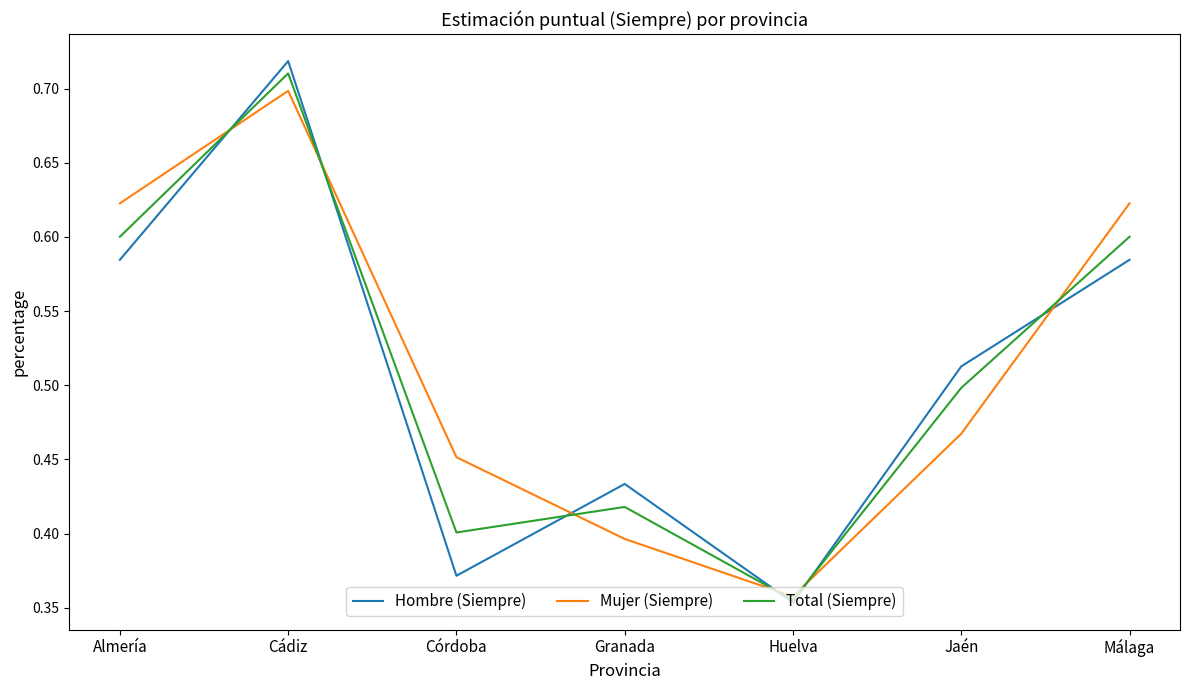

True or false: Hombre (Siempre) and Total (Siempre) intersect in this chart.

True